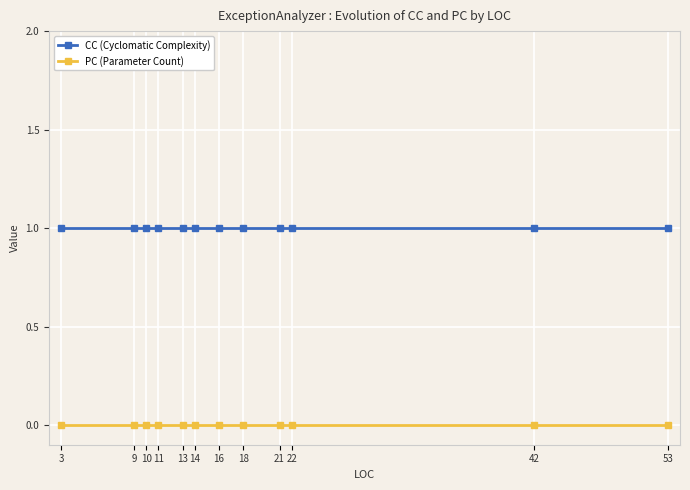

Reading right to left, extract all data points from this chart.

CC (Cyclomatic Complexity): 53=1	42=1	22=1	21=1	18=1	16=1	14=1	13=1	11=1	10=1	9=1	3=1
PC (Parameter Count): 53=0	42=0	22=0	21=0	18=0	16=0	14=0	13=0	11=0	10=0	9=0	3=0